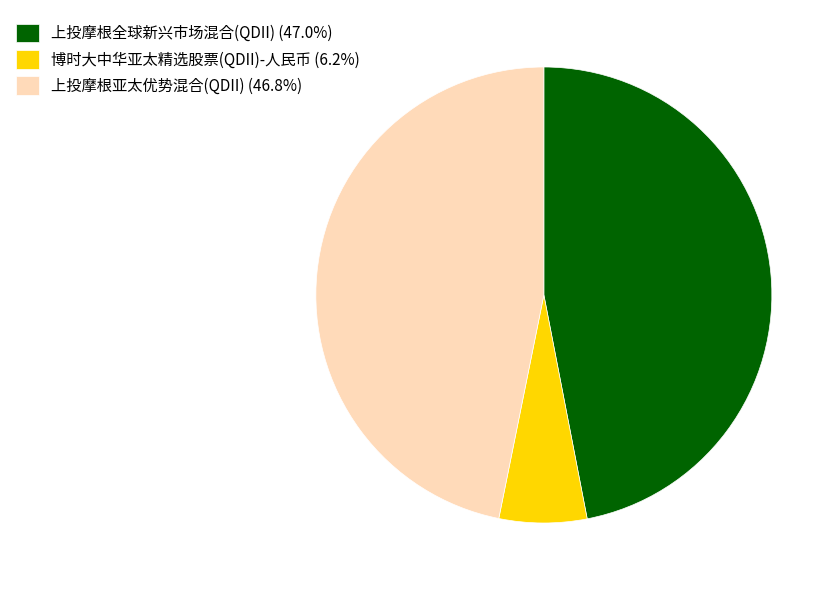

Approximately how many times larger is the value at 上投摩根亚太优势混合(QDII) (46.8%) compared to 博时大中华亚太精选股票(QDII)-人民币 (6.2%)?

7.5